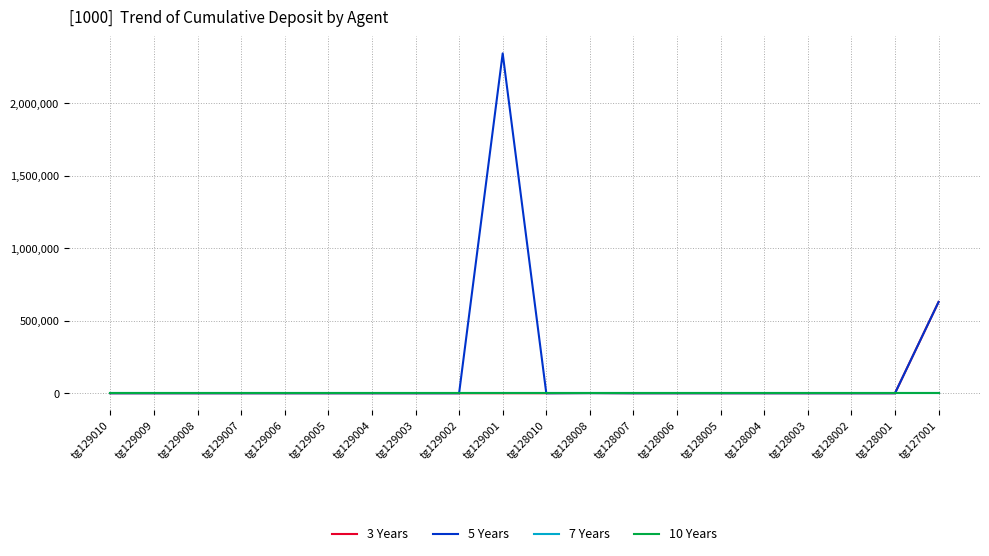

Which category has the highest value in the 10 Years series?

tg129010